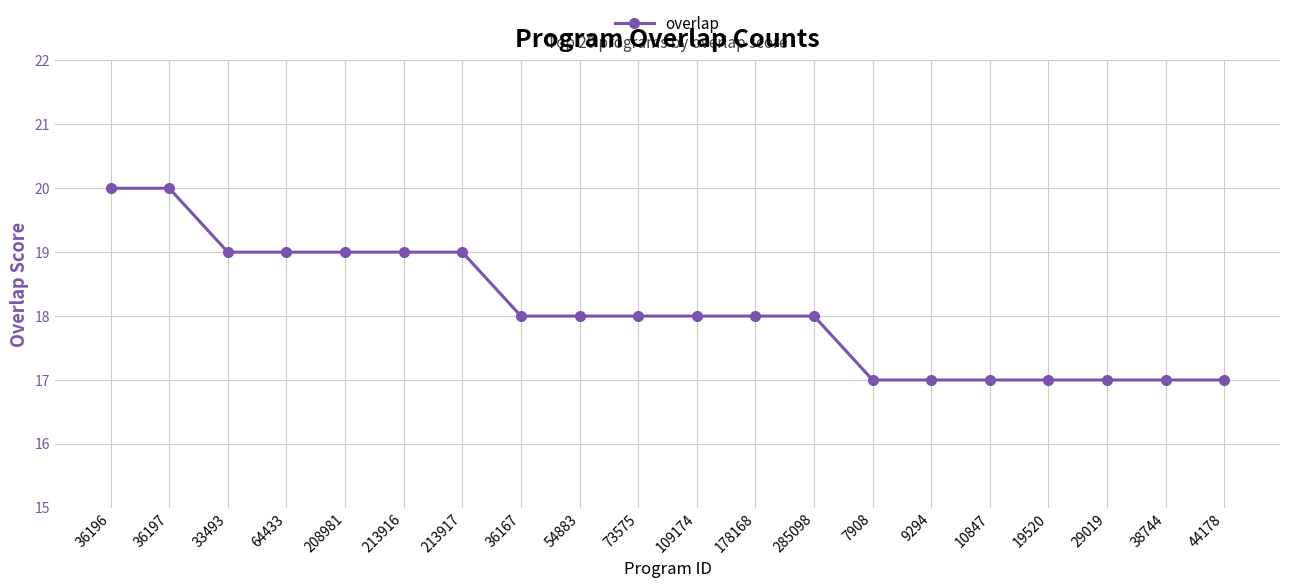

Which has a higher value, 29019 or 33493?

33493